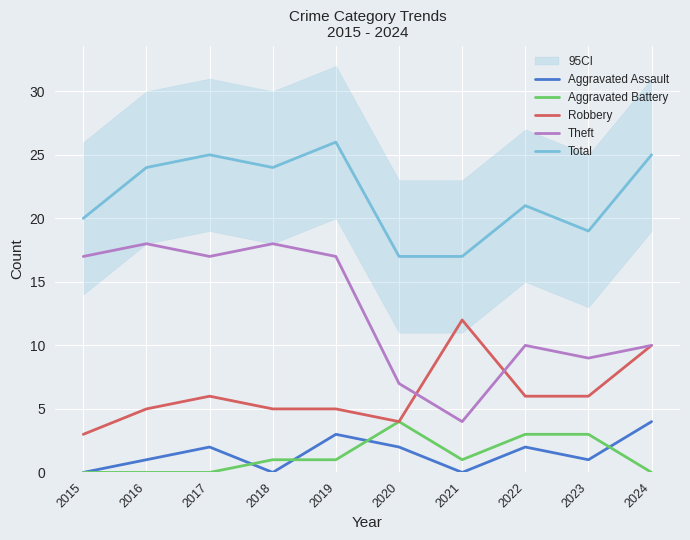

The value of Robbery at 2023 is 6. True or false?

True